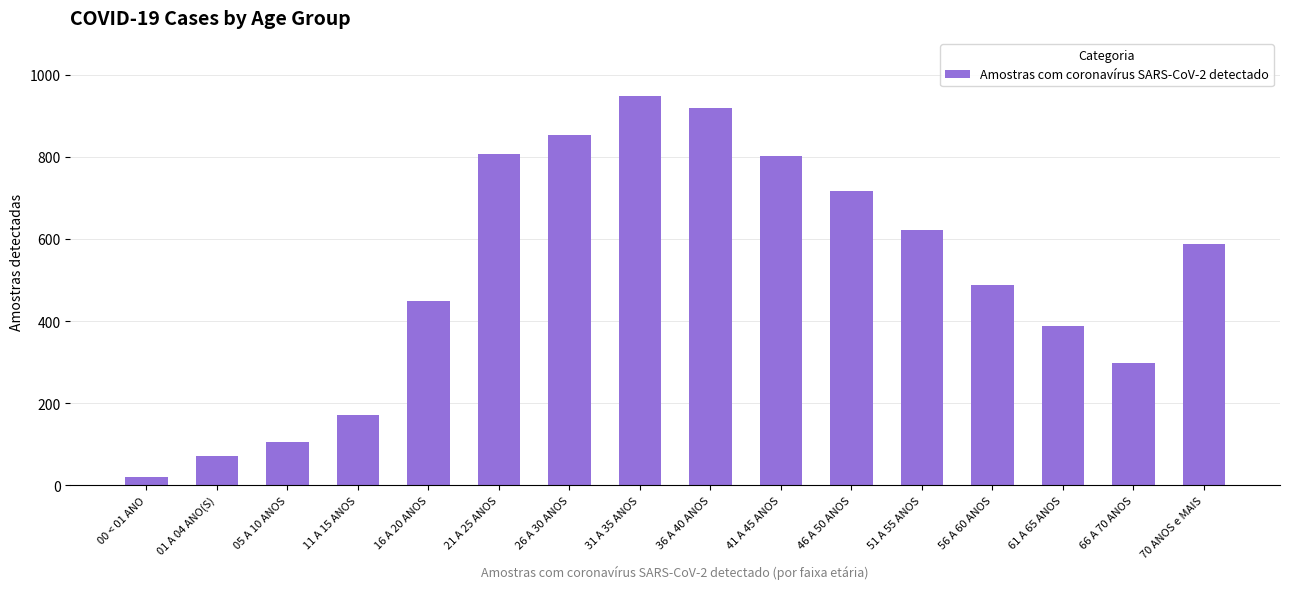

What is the sum of all values?

8249